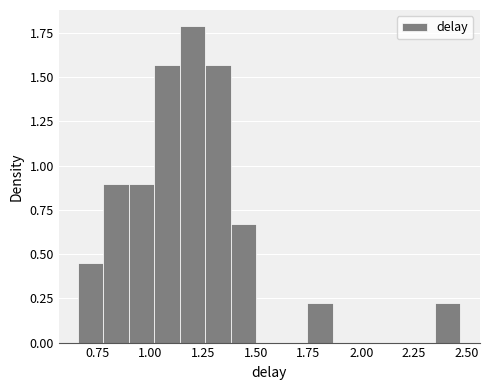

Around what value on the x-axis is the tallest bar? Give the approximate position of its centre, as read against the axis.

1.20